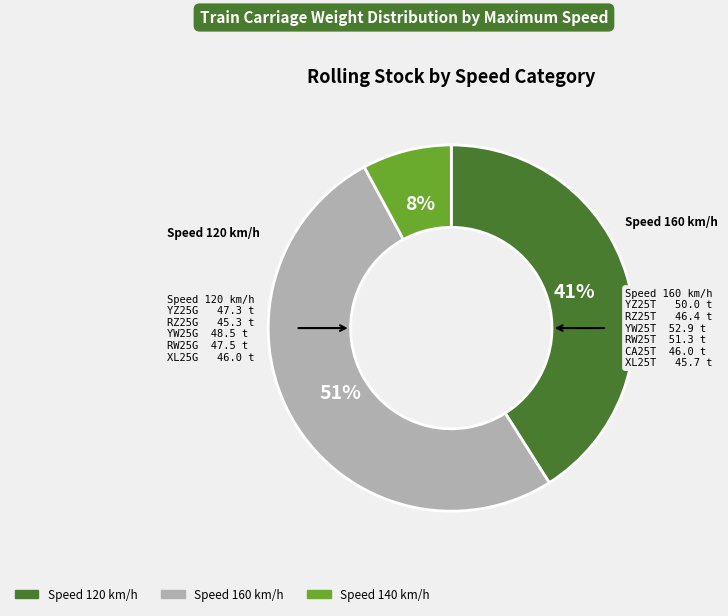

To the nearest percent, what is the average slice percentage?

33%